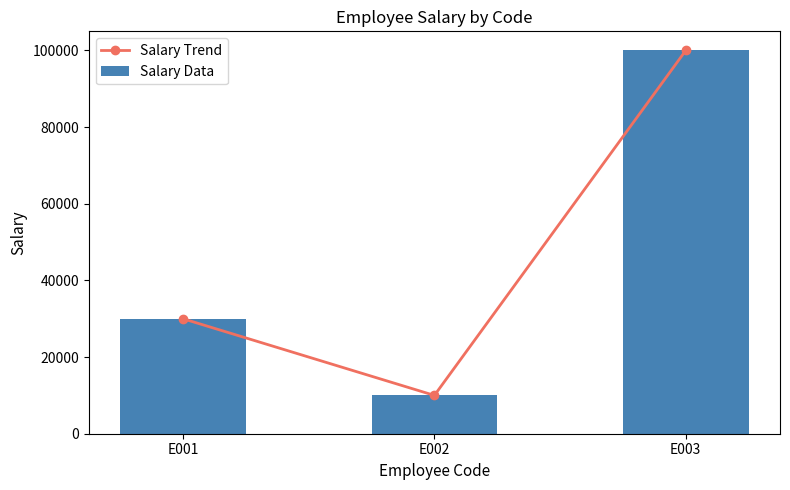

Rank the series at E001 from highest to lowest value.

Salary Trend, Salary Data